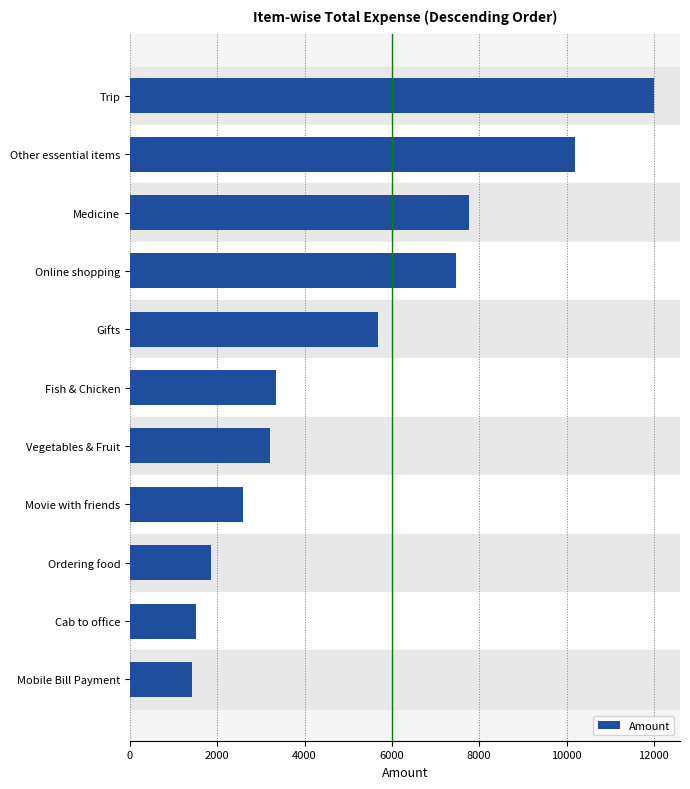

What is the difference between the values at Fish & Chicken and Movie with friends?

756.0